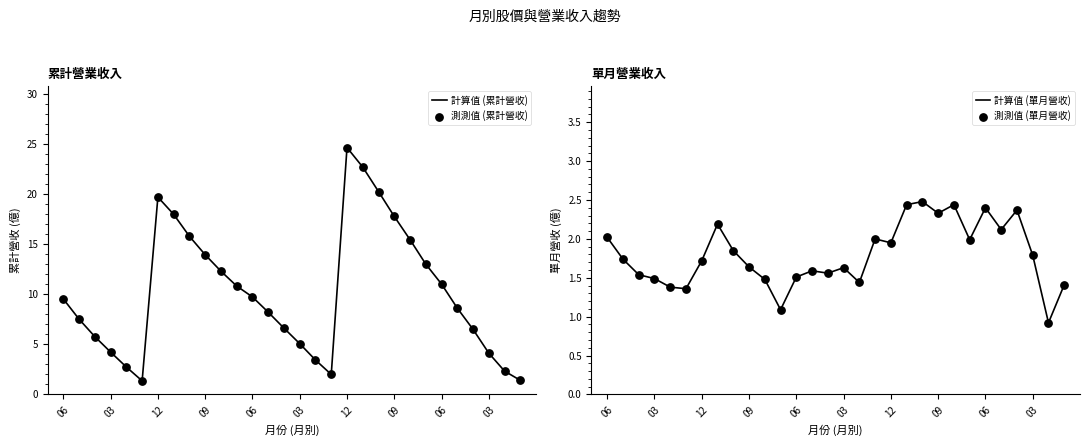

At how many categories does at least one series exceed 12?

11